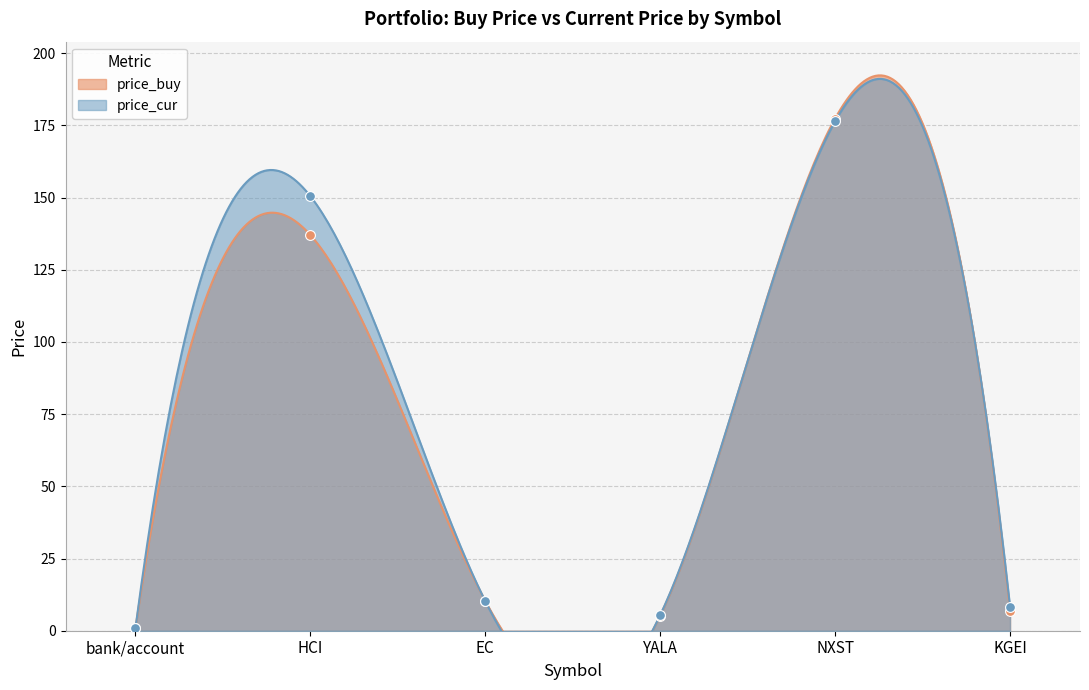

What are all the series names shown in the legend?

price_buy, price_cur